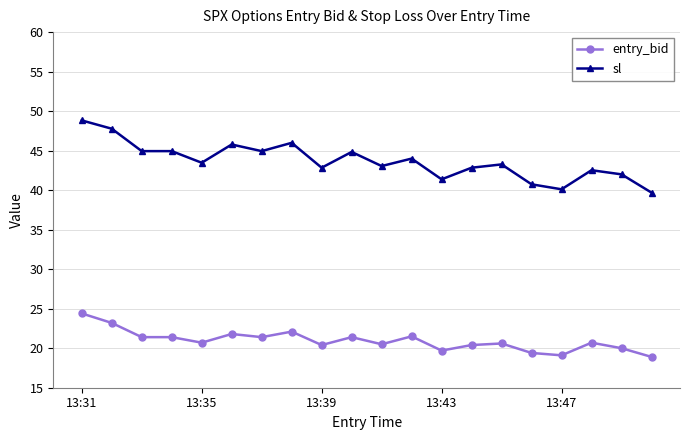

Which series has the widest spread of values?

sl